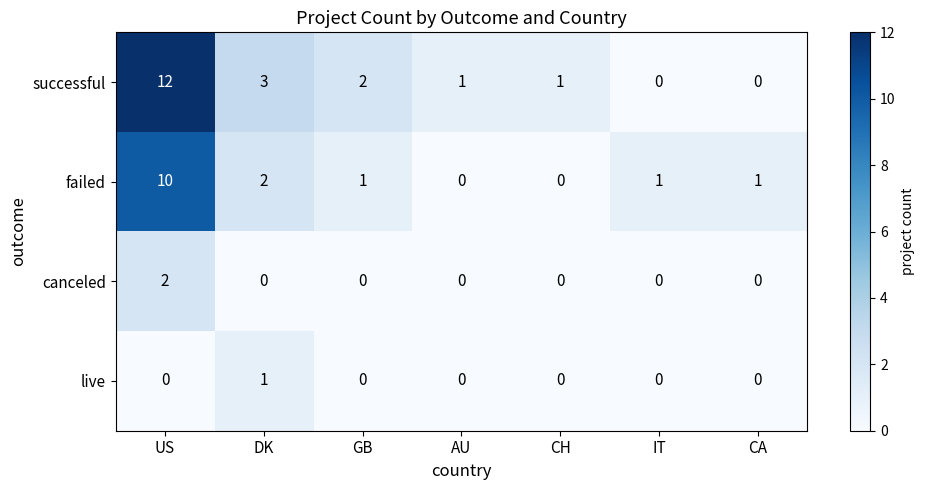

Which series changed the most between DK and CA?

successful